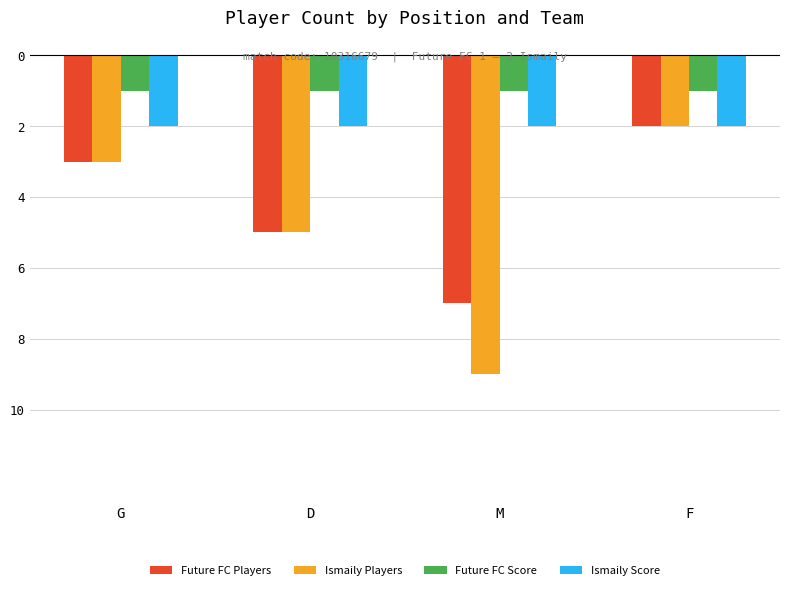

Are the bars grouped side by side (vs. stacked)?

Yes